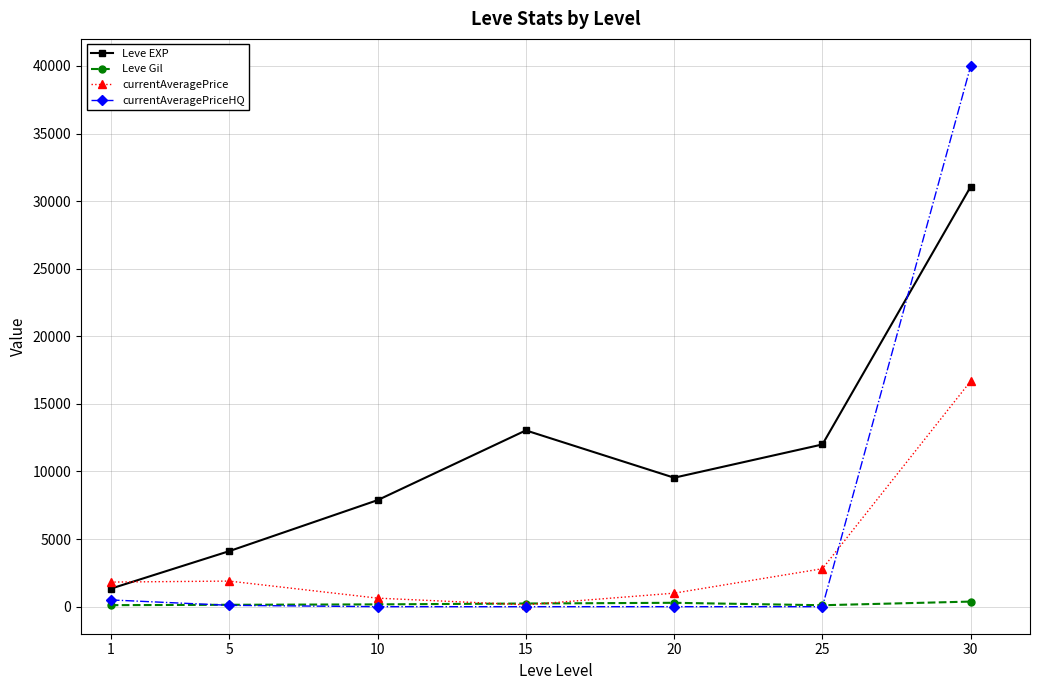

Rank the series at 1 from highest to lowest value.

currentAveragePrice, Leve EXP, currentAveragePriceHQ, Leve Gil